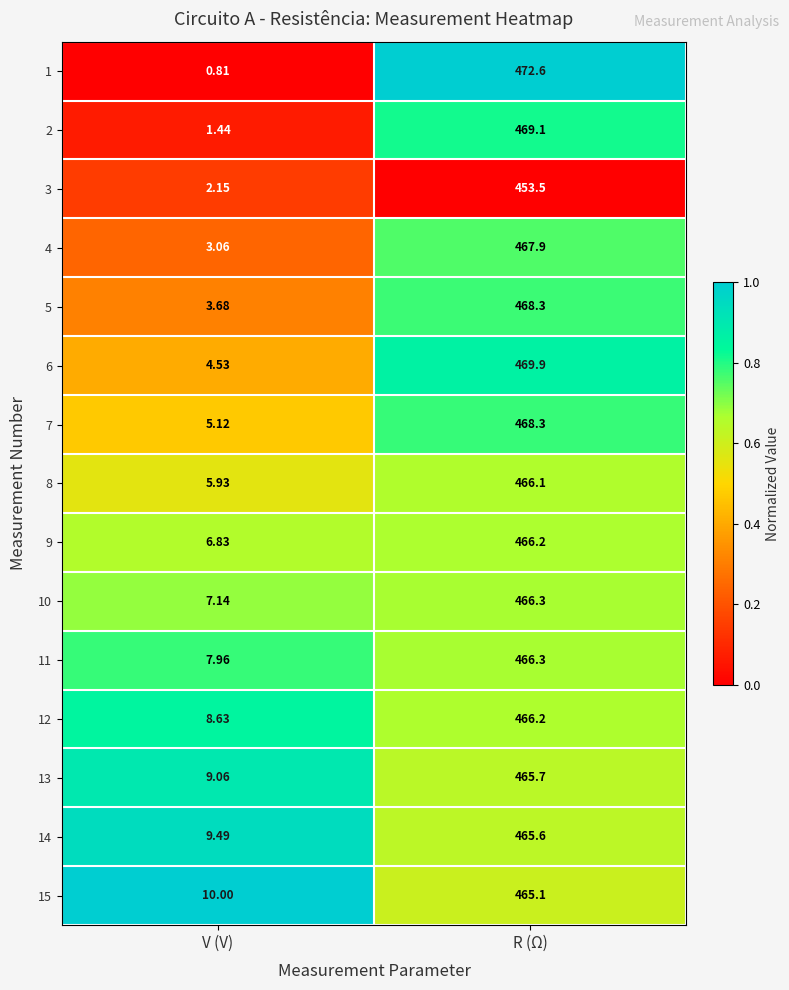

At which label does 14 first exceed 465?

R (Ω)